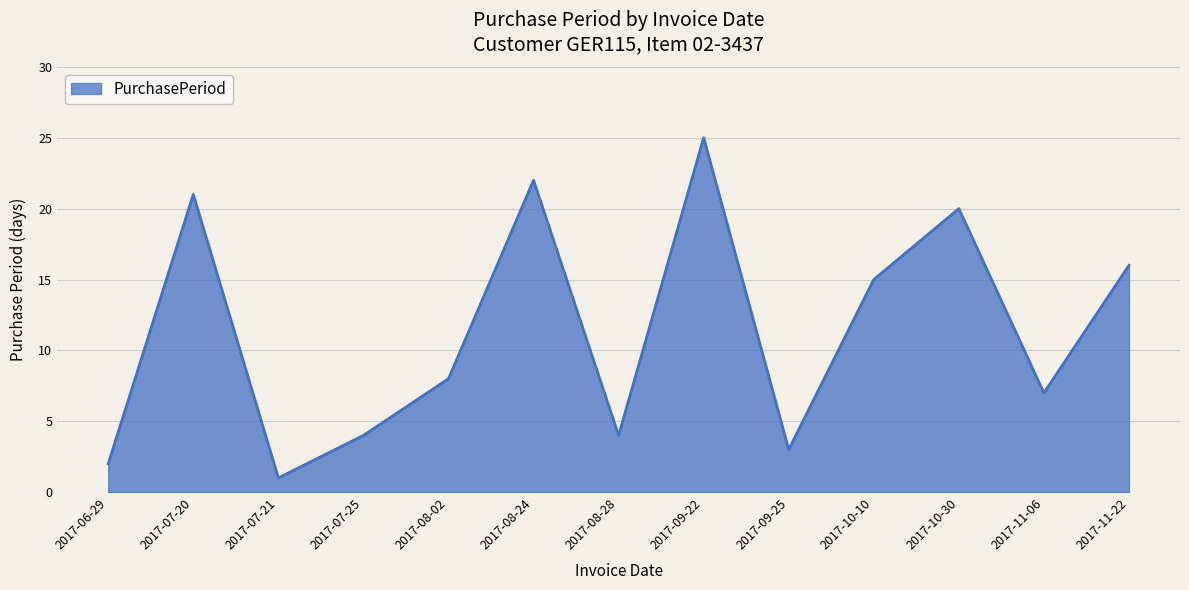

What is the average value?

11